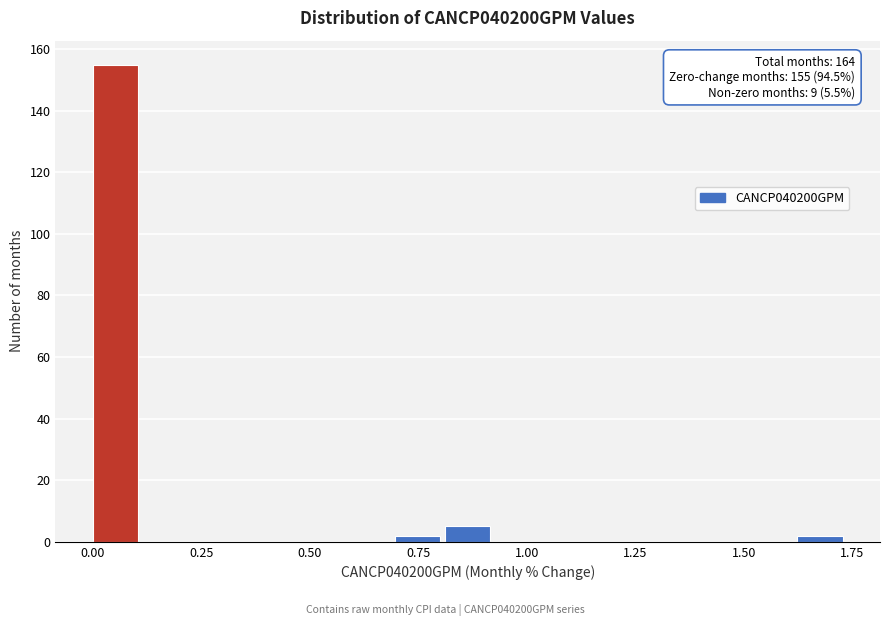

Read against the x-axis, roughly where is the centre of the tallest bar?

0.05